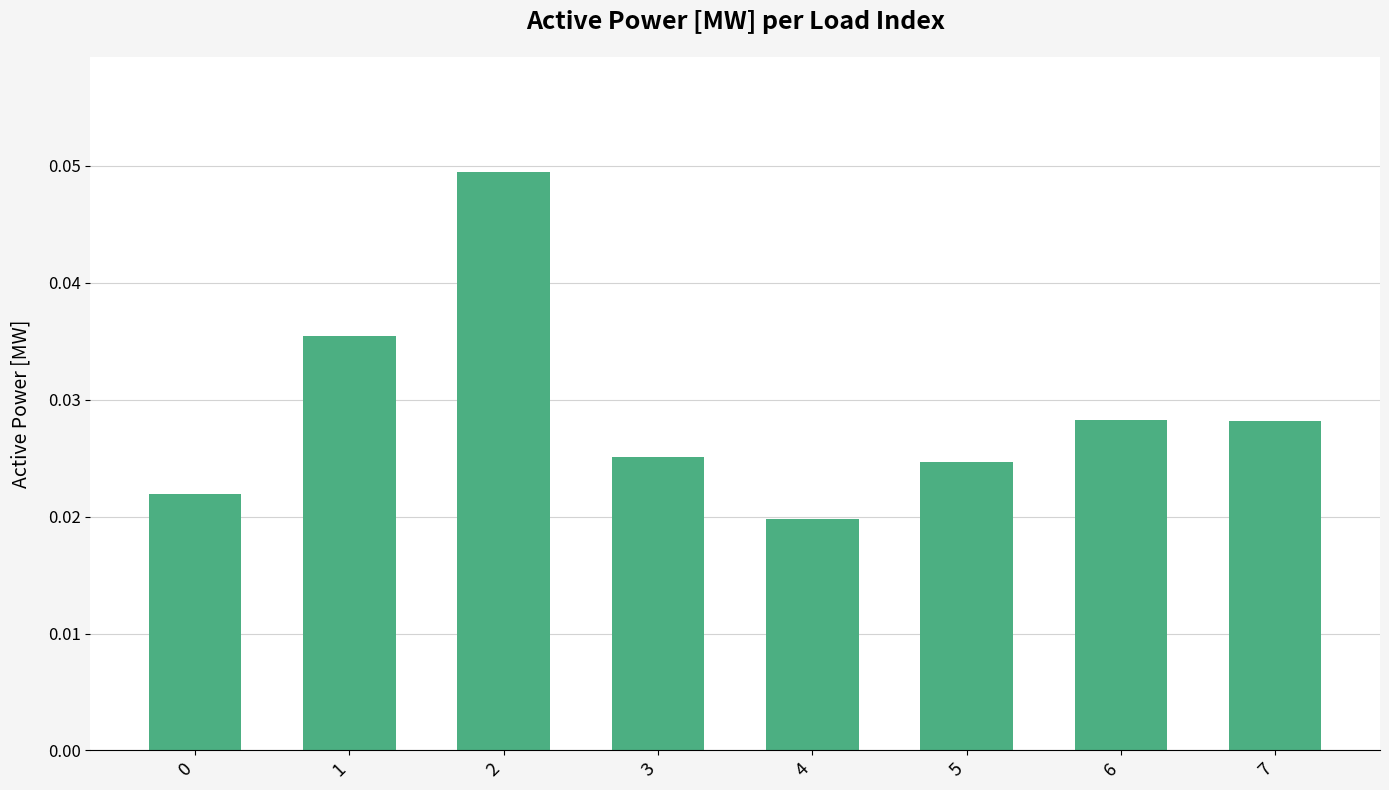

How many categories are shown in the chart?

8